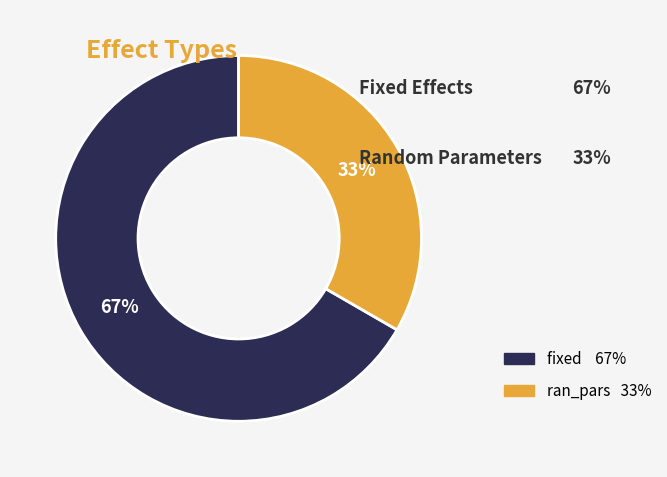

The ran_pars slice represents 33% of the pie. True or false?

True